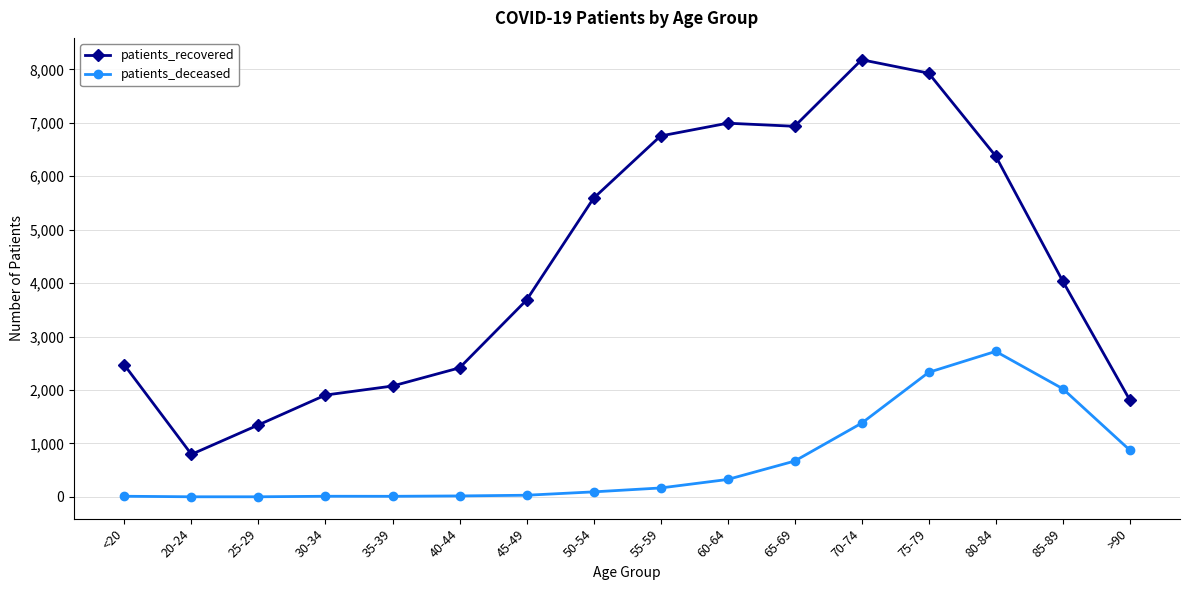

True or false: patients_deceased and patients_recovered intersect in this chart.

False